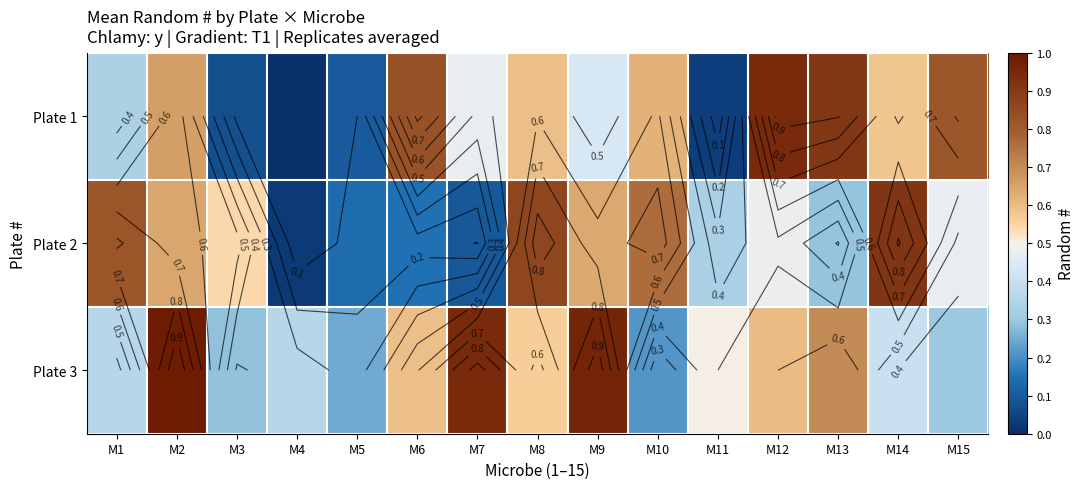

Rank the series by their maximum value, from lowest to highest.

Plate 2, Plate 1, Plate 3